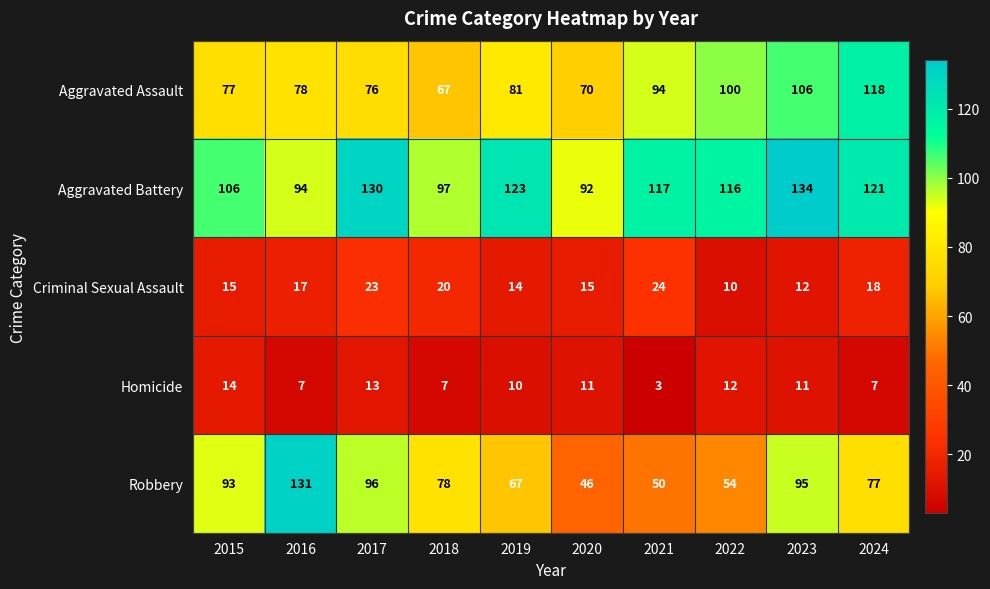

What is the difference between the Robbery values at 2019 and 2021?

17